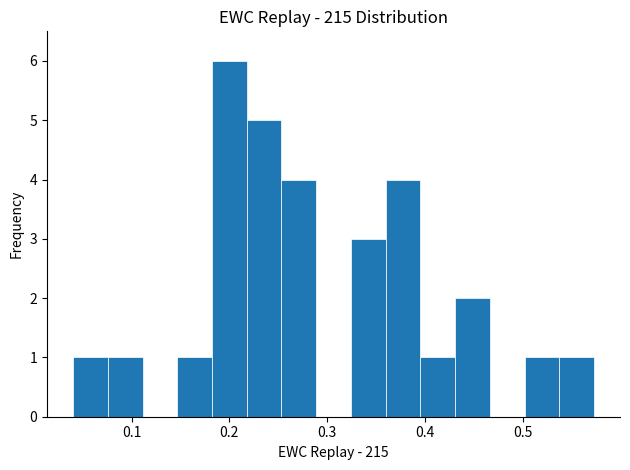

Read against the x-axis, roughly where is the centre of the tallest bar?

0.20